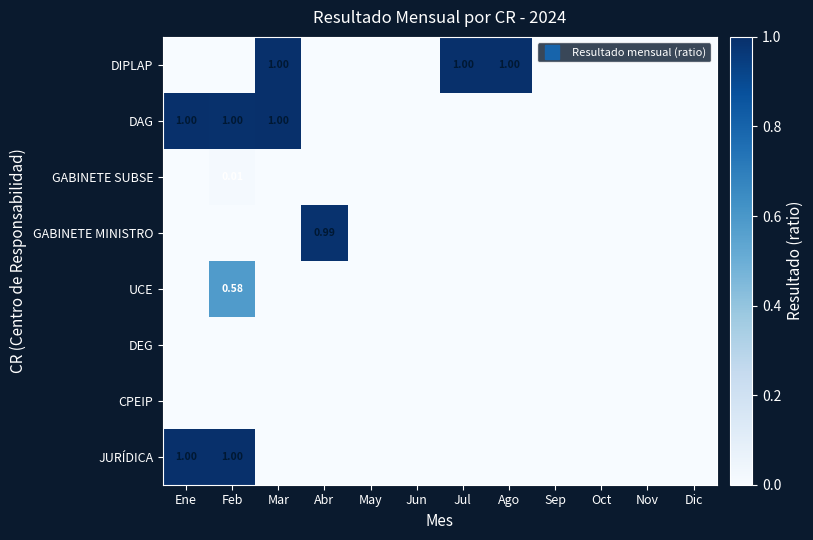

Rank the categories by DEG value from highest to lowest.

Ene, Feb, Mar, Abr, May, Jun, Jul, Ago, Sep, Oct, Nov, Dic